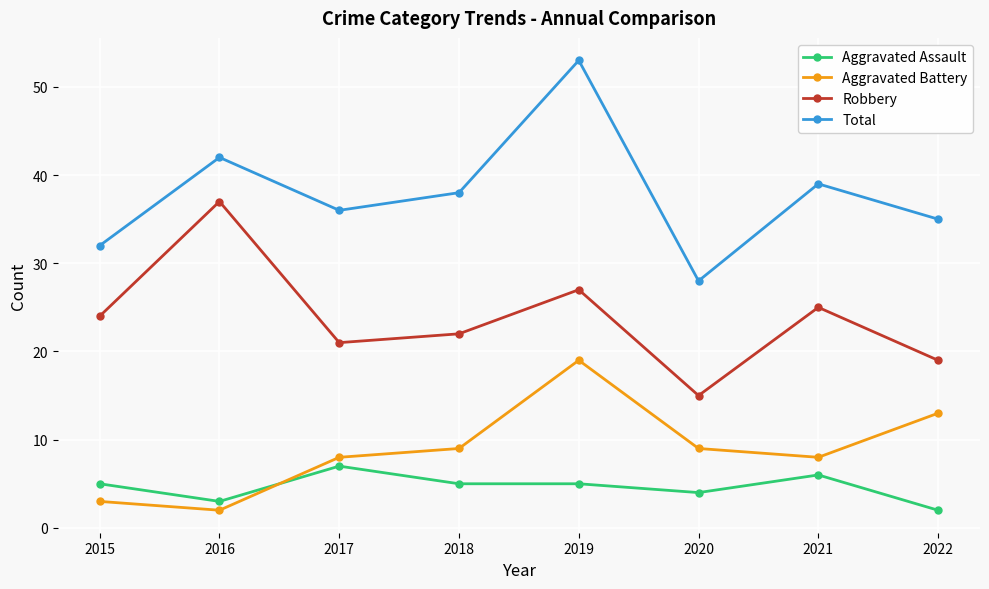

What is the smallest value displayed?

2